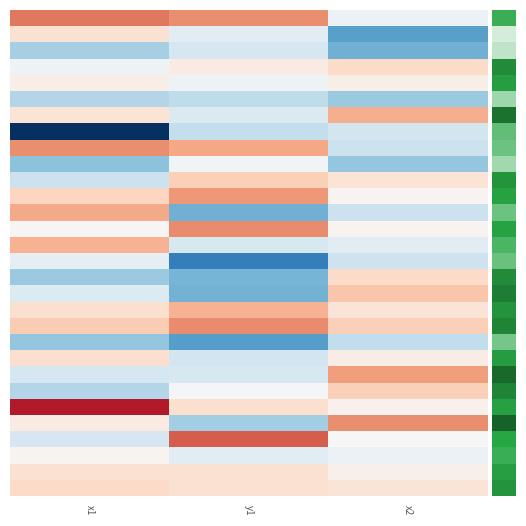

Which label corresponds to the smallest value in the chart?

x1